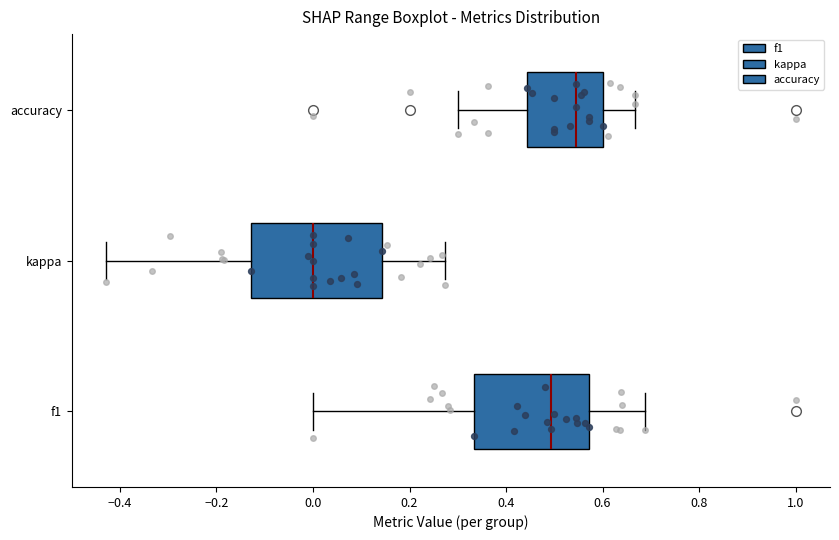

Reading bottom to top, transcribe this box plot: for each box, give where its median line is, the range the box spans, and where its two whiskers end, as read against the x-axis. The values are not printed on the chart, so give them approximately, as read against the axis.

f1: median 0.50, box 0.34 to 0.58, whiskers 0.00 to 0.68
kappa: median 0.00, box -0.12 to 0.14, whiskers -0.42 to 0.28
accuracy: median 0.54, box 0.44 to 0.60, whiskers 0.30 to 0.66